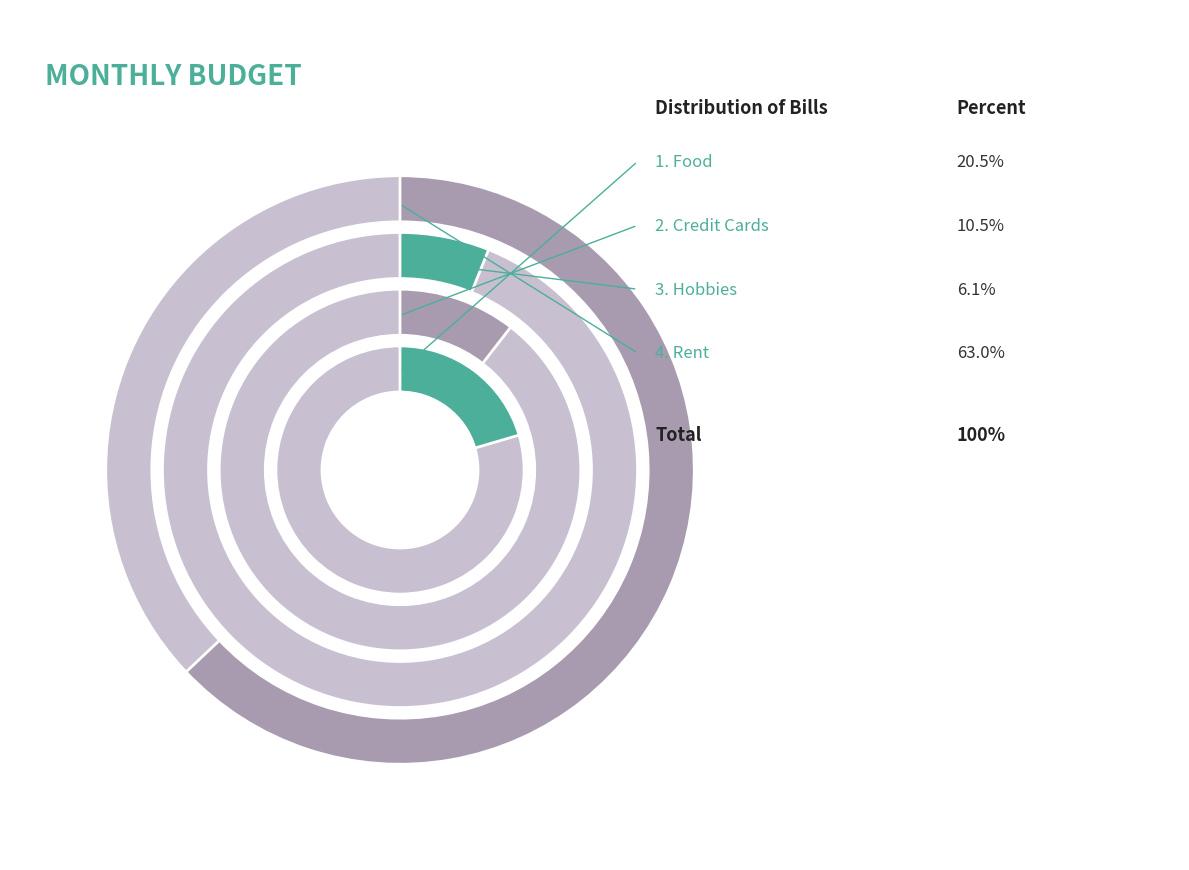

Which slice represents more than half of the pie?

Rent